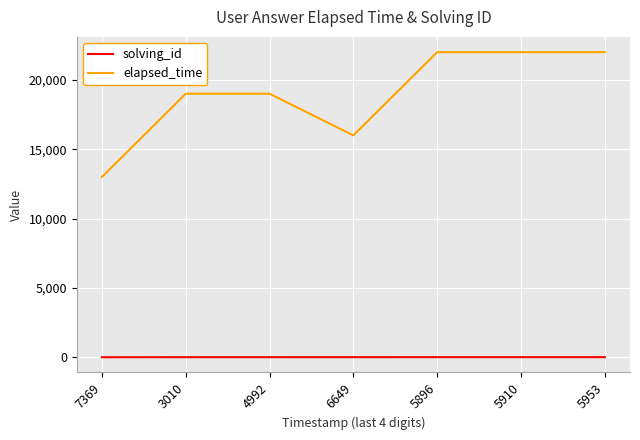

Is it true that elapsed_time equals 16000 at 6649?

True